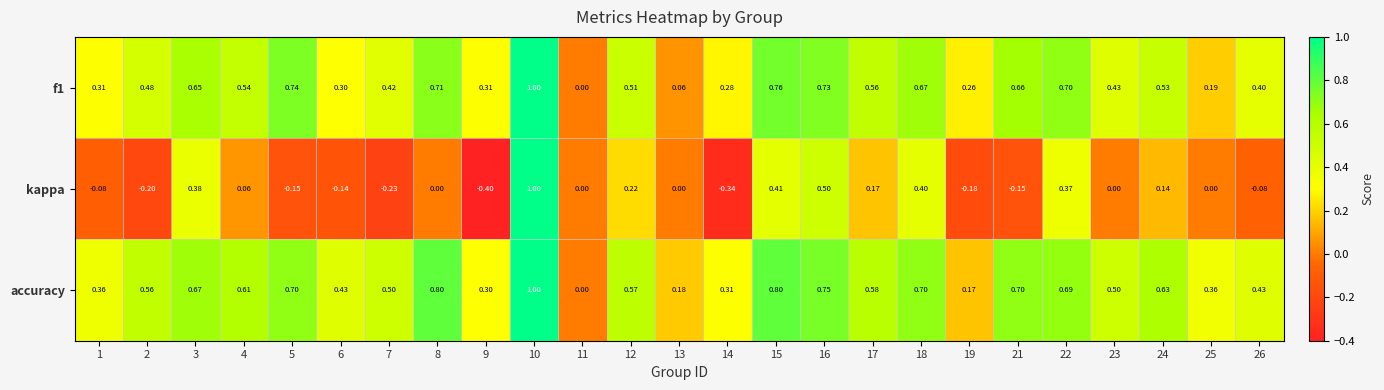

Is the value of kappa at 7 greater than the value of f1 at 6?

No